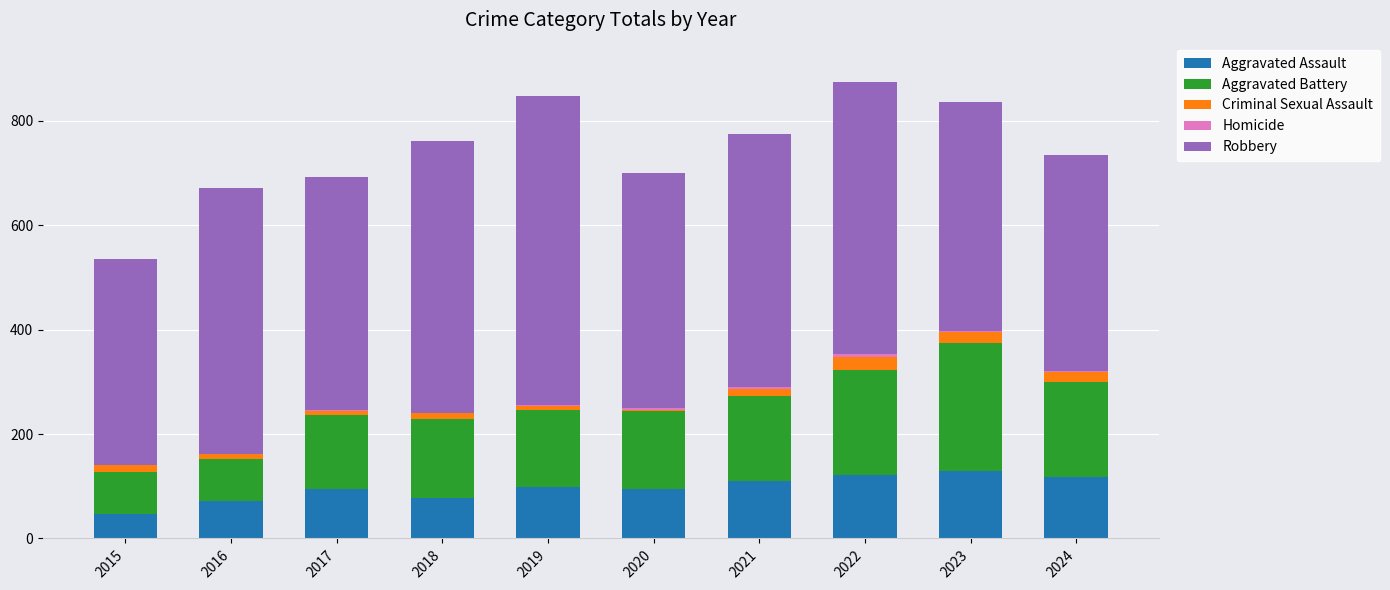

True or false: Aggravated Assault has a value of 165 at 2021.

False